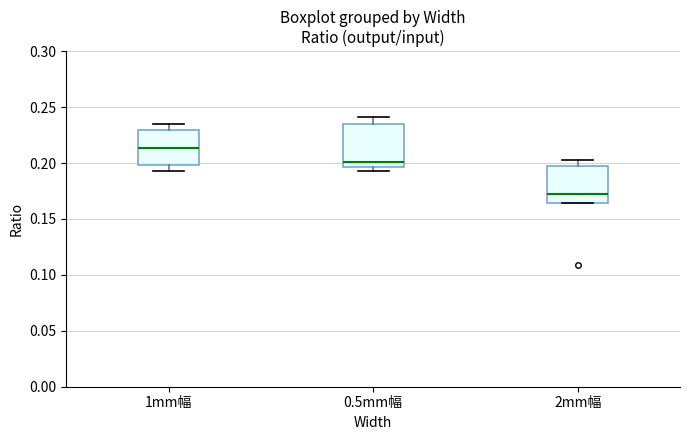

Reading left to right, transcribe this box plot: for each box, give where its median line is, the range the box spans, and where its two whiskers end, as read against the y-axis. The values are not printed on the chart, so give them approximately, as read against the axis.

1mm幅: median 0.215, box 0.200 to 0.230, whiskers 0.195 to 0.235
0.5mm幅: median 0.200, box 0.195 to 0.235, whiskers 0.195 (just below the box's lower edge) to 0.240
2mm幅: median 0.170, box 0.165 to 0.195, whiskers 0.165 to 0.205